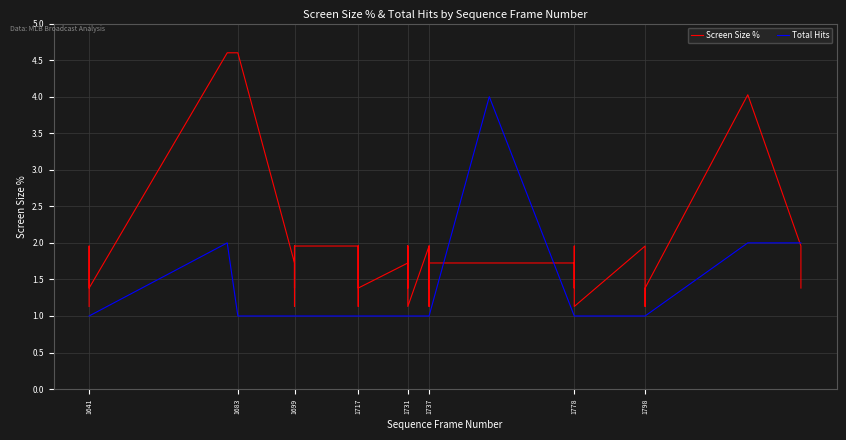

What is the minimum value shown in the chart?

1.0